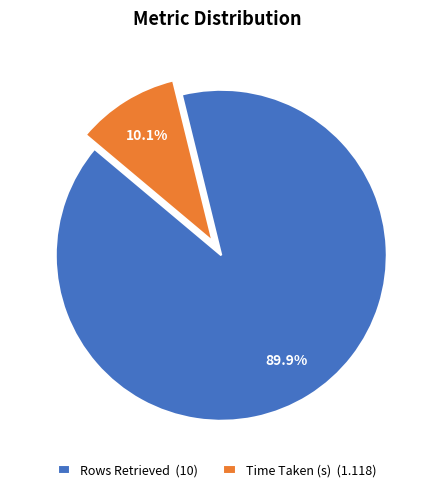

To the nearest percent, what percentage of the pie is Rows Retrieved?

90%